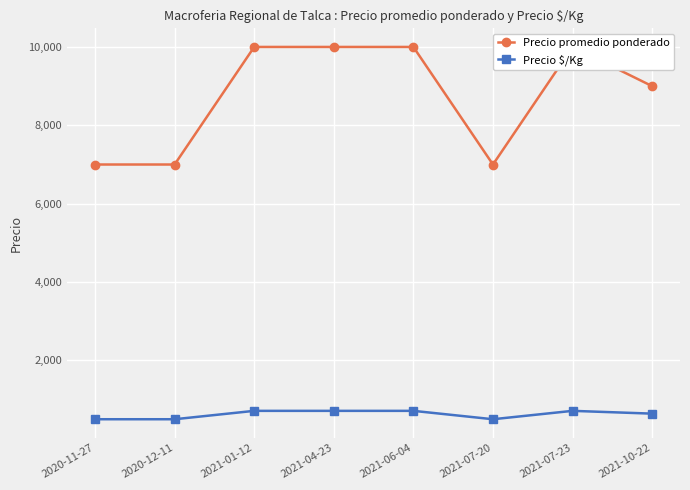

Reading left to right, extract all data points from this chart.

Precio promedio ponderado: 2020-11-27=7000	2020-12-11=7000	2021-01-12=10000	2021-04-23=10000	2021-06-04=10000	2021-07-20=7000	2021-07-23=10000	2021-10-22=9000
Precio $/Kg: 2020-11-27=500	2020-12-11=500	2021-01-12=714	2021-04-23=714	2021-06-04=714	2021-07-20=500	2021-07-23=714	2021-10-22=643